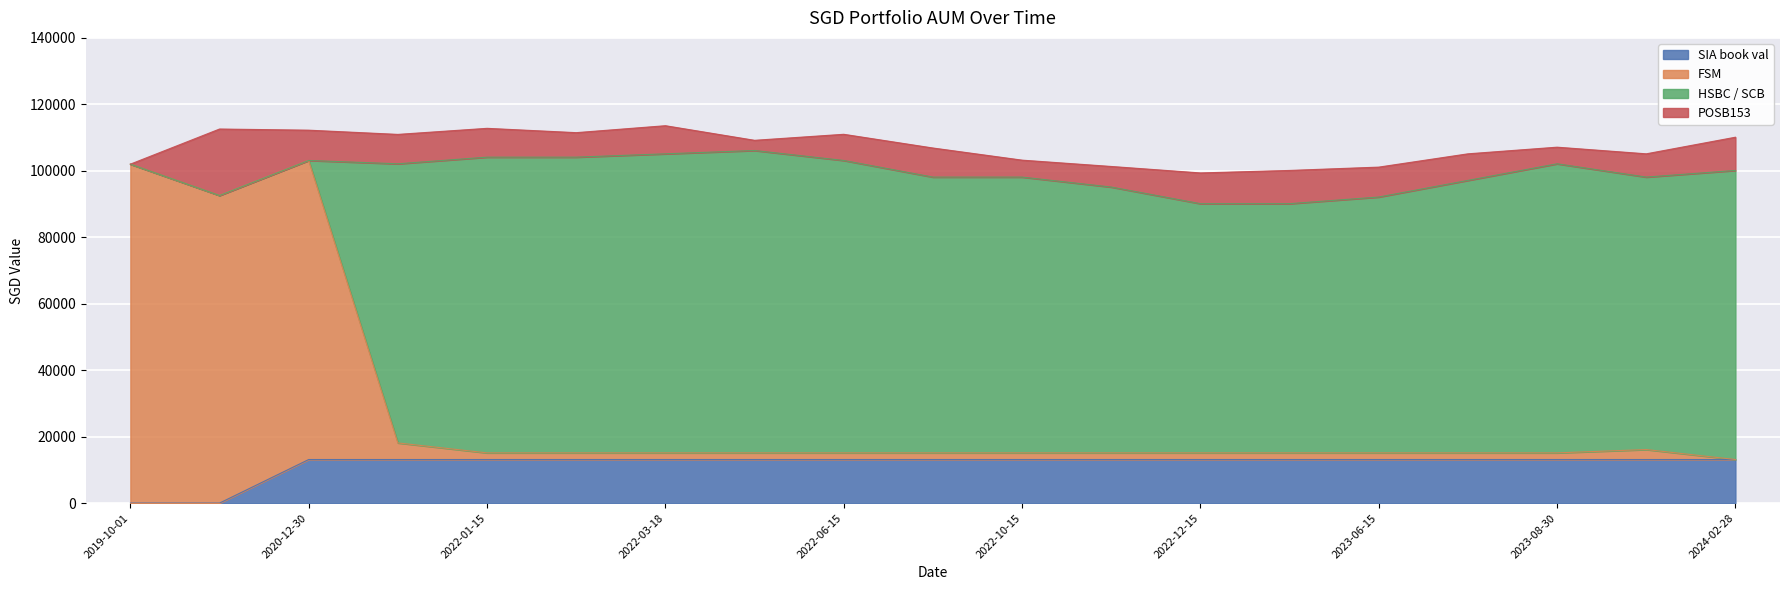

What value does the SIA book val series have at 2022-10-15?

13108.5